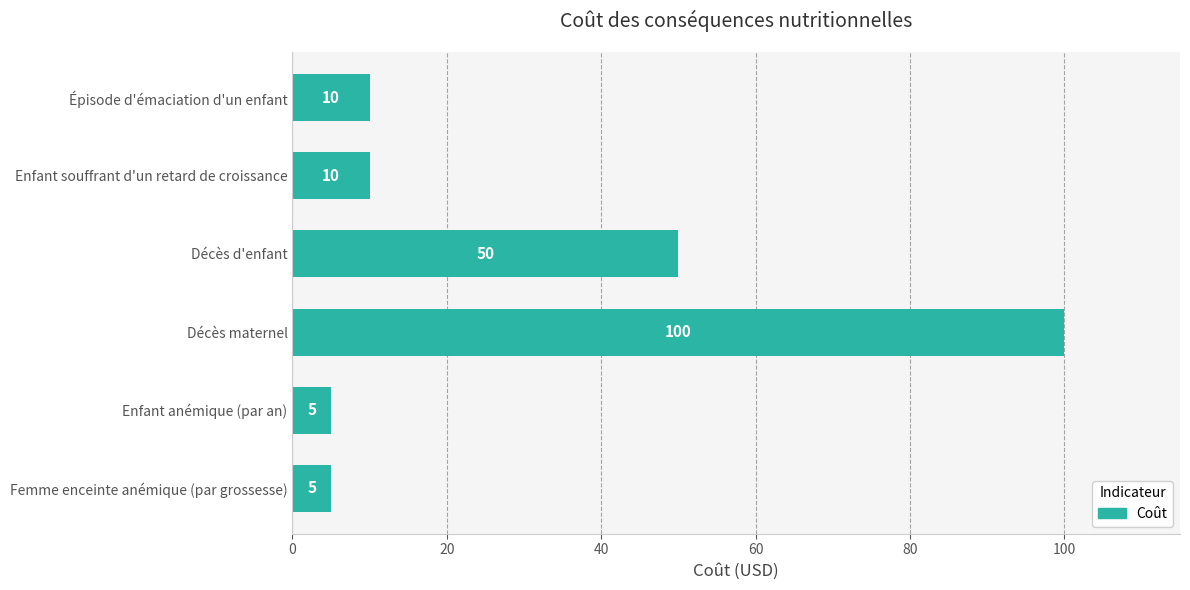

What is the difference between the second highest and second lowest values?

45